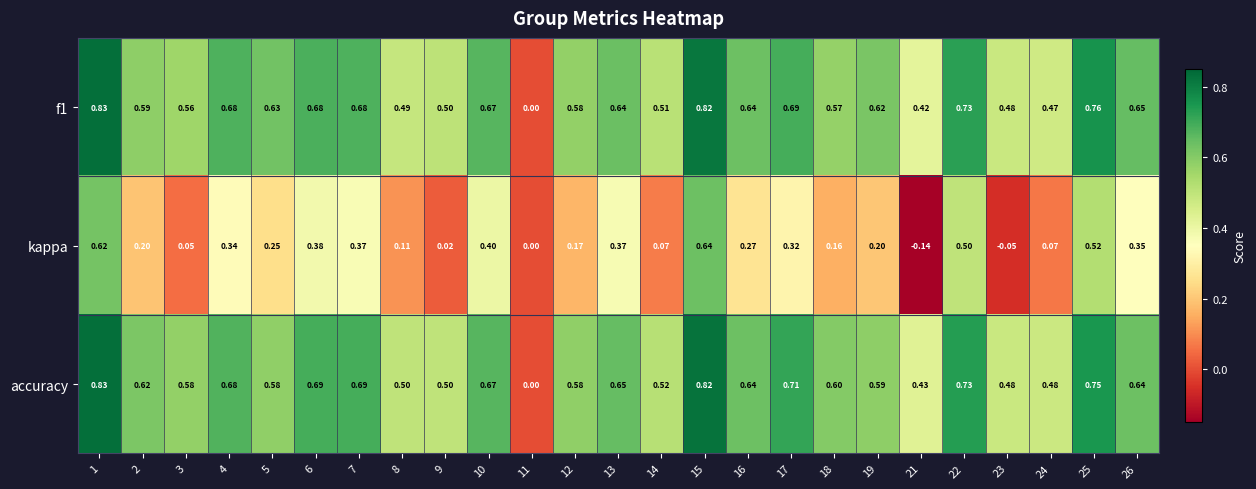

Which series changed the most between 9 and 17?

kappa